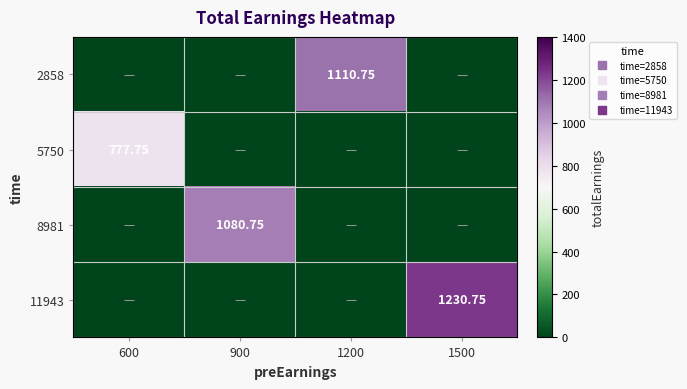

What is the greatest value displayed?

1230.8